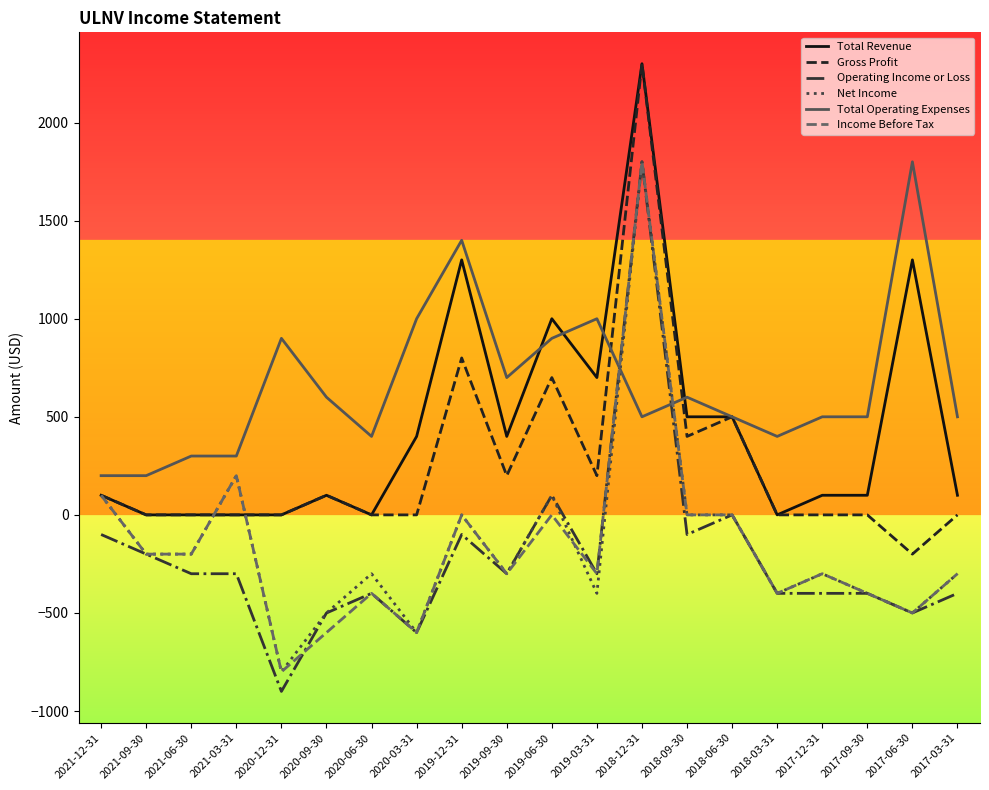

What is the average value of the Total Operating Expenses series?

660